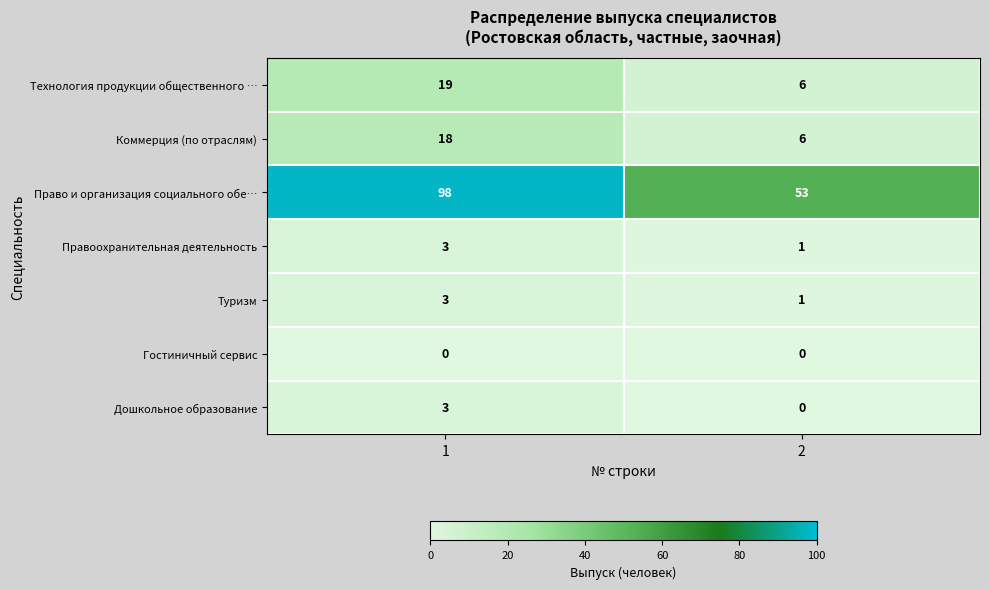

Is the value of Дошкольное образование at 1 greater than the value of Право и организация социального обе… at 1?

No